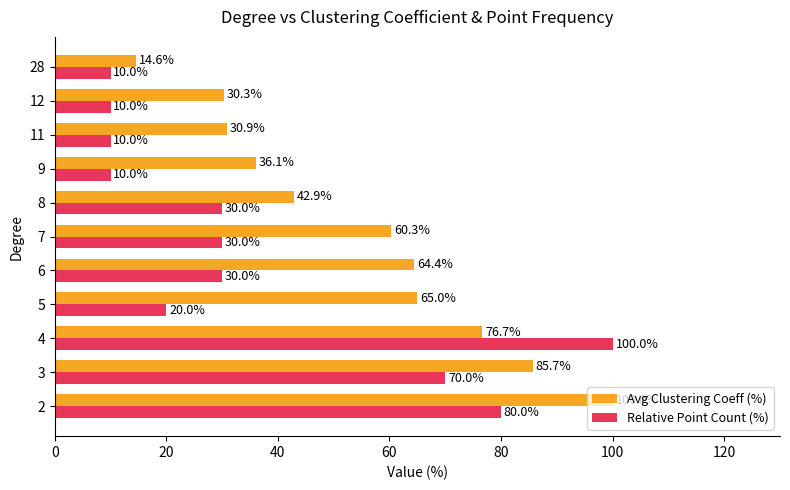

Which series changed the most between 8 and 9?

Relative Point Count (%)